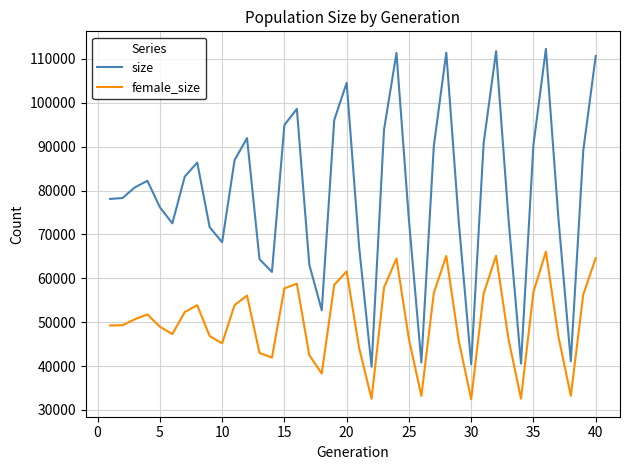

True or false: size has more than 1 points higher than both neighbors.

True